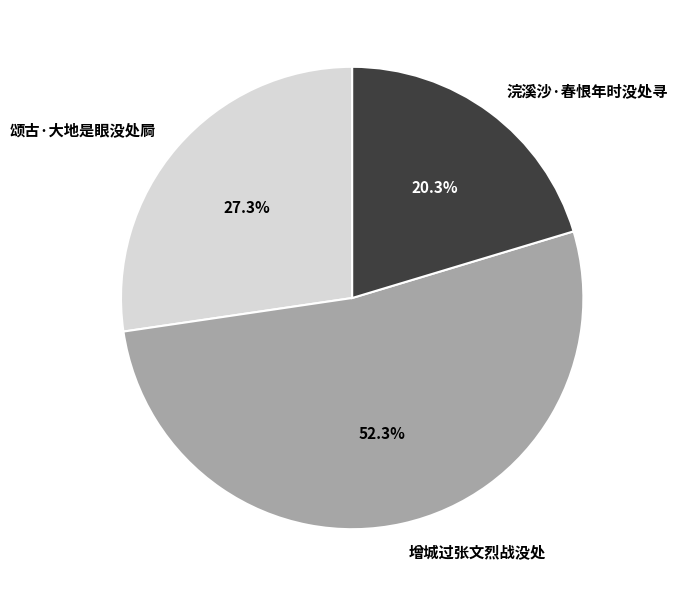

What is the total percentage of 增城过张文烈战没处 and 浣溪沙·春恨年时没处寻?

72.7%